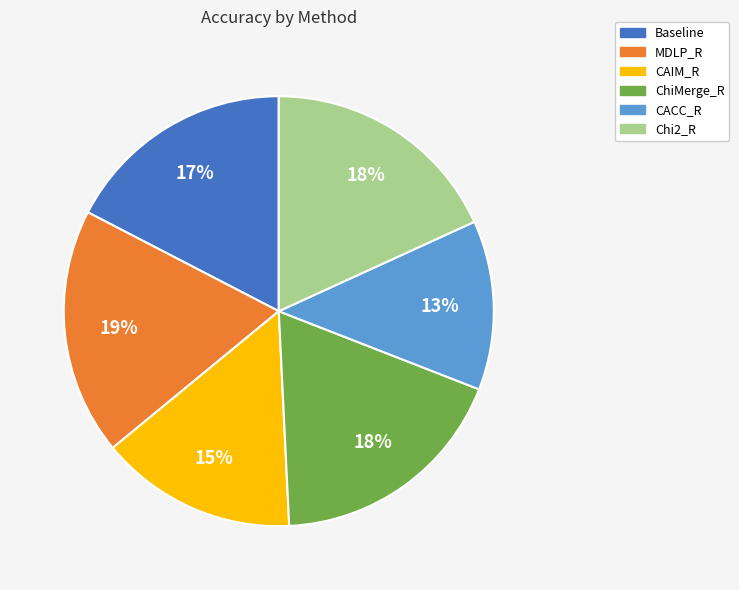

Count the number of slices in the pie.

6